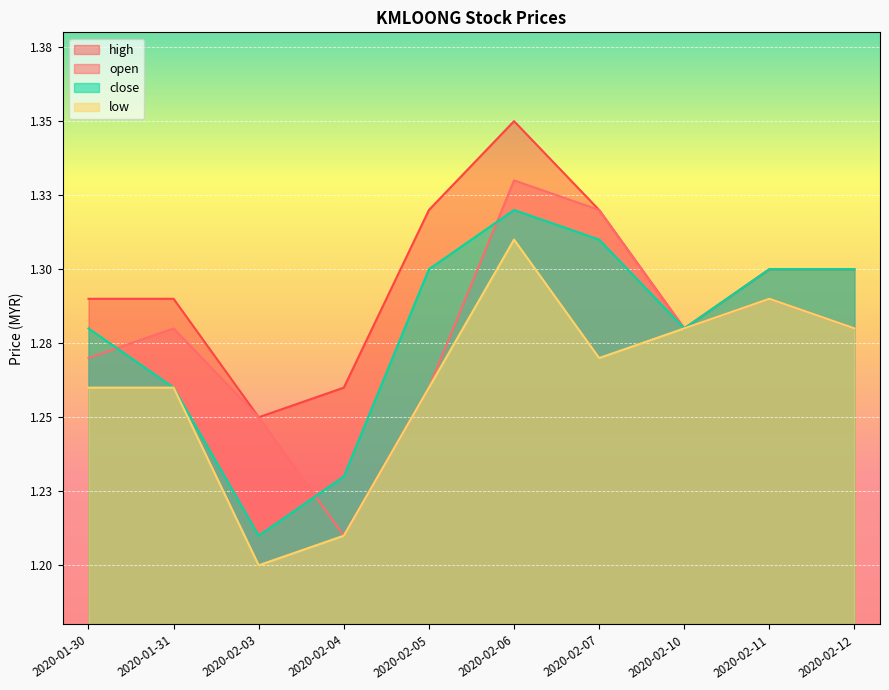

Rank the series by their maximum value, from highest to lowest.

high, open, close, low